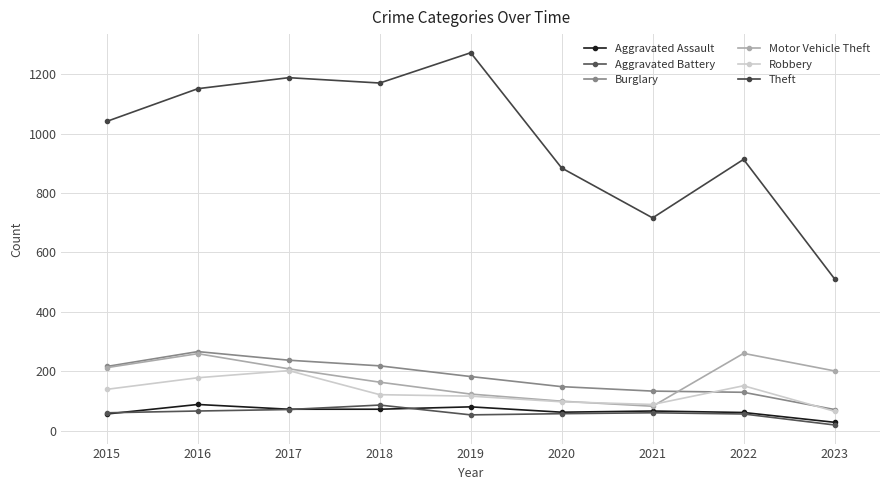

Which label corresponds to the largest value in the chart?

2019